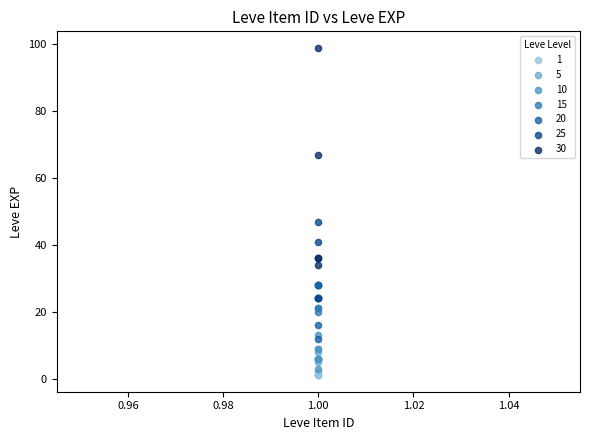

Which series has the widest spread of Y values?

30